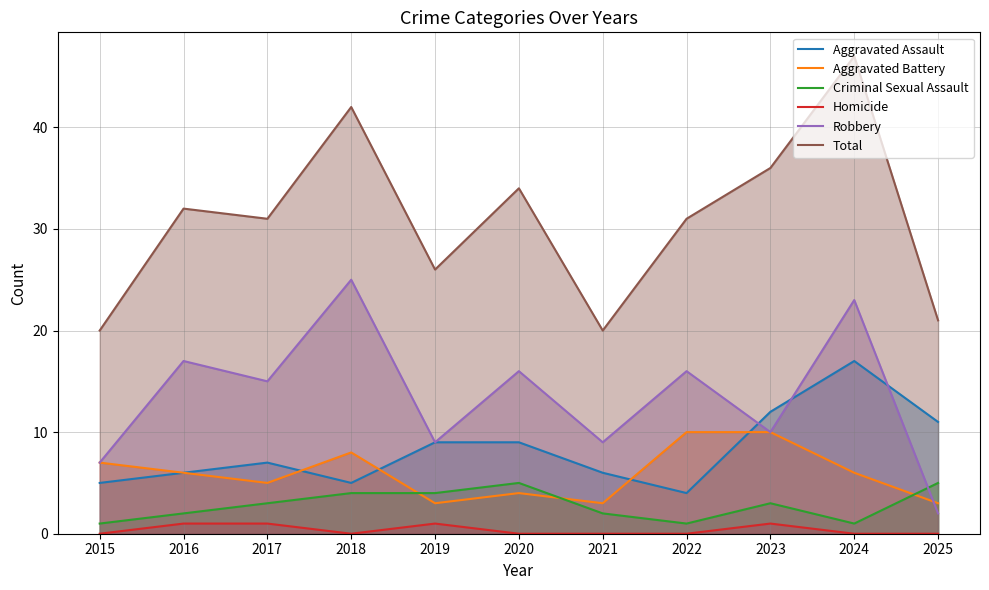

What value does the Homicide series have at 2017?

1